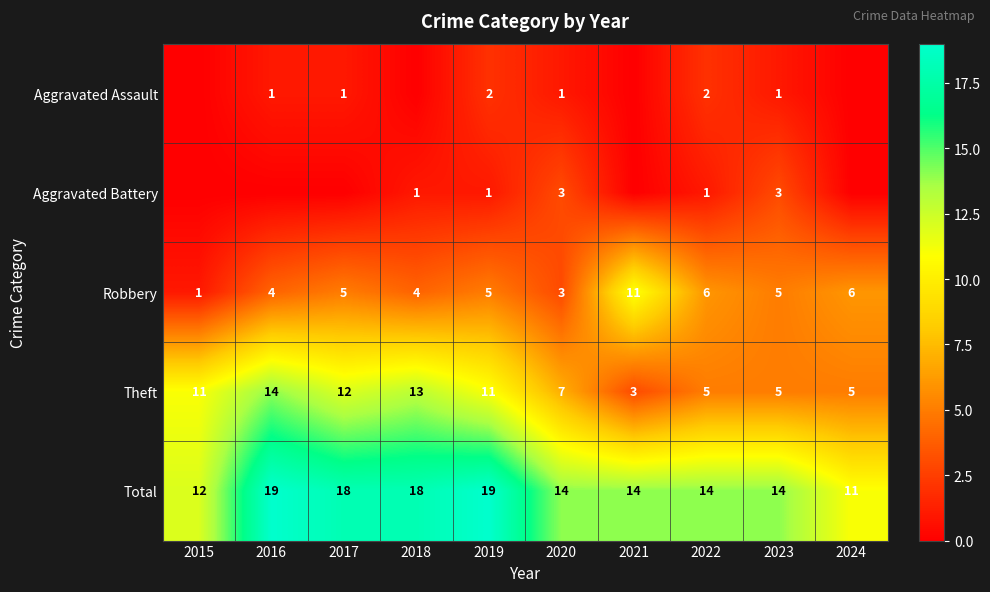

Is the value of Theft at 2018 greater than the value of Robbery at 2019?

Yes